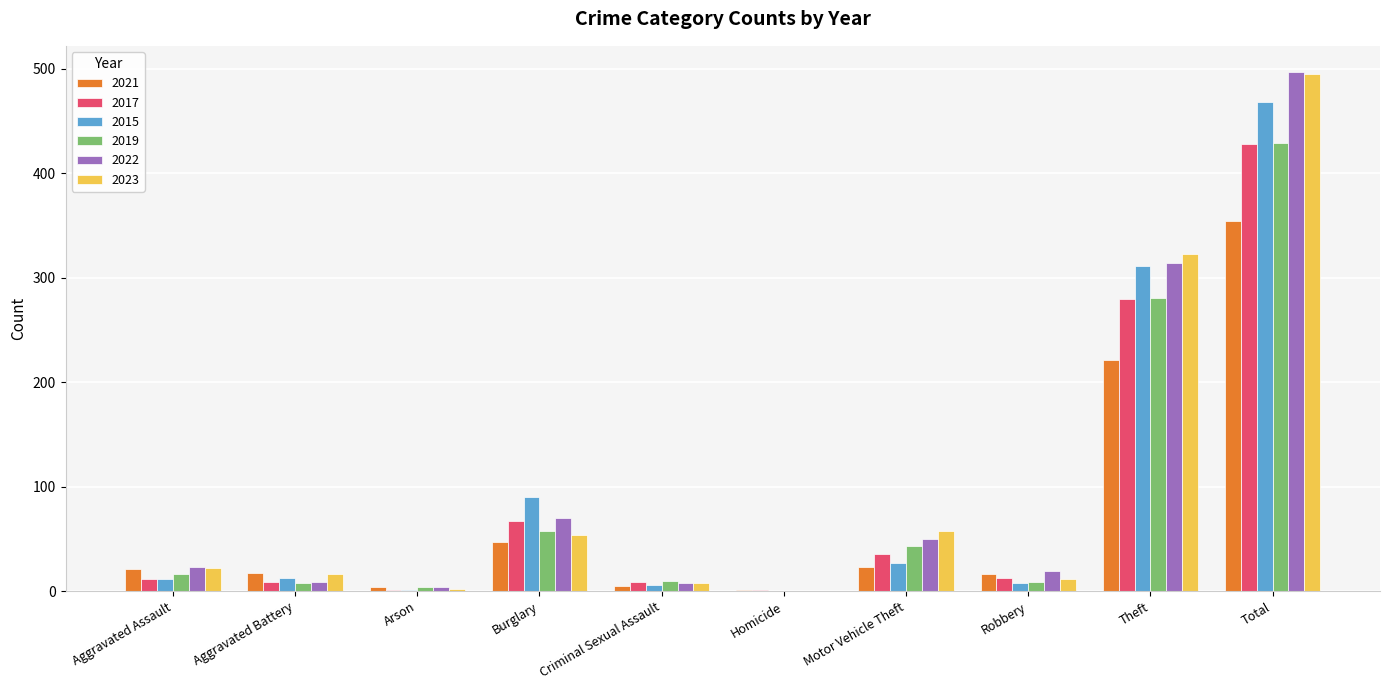

At which label is 2022 closest to 248?

Theft